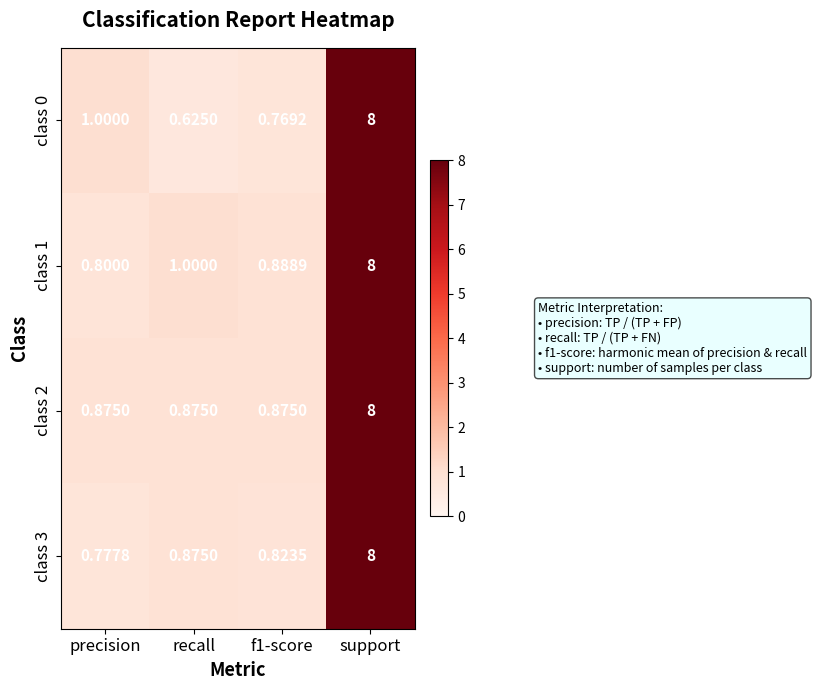

At which category does the chart reach its peak across all series?

support